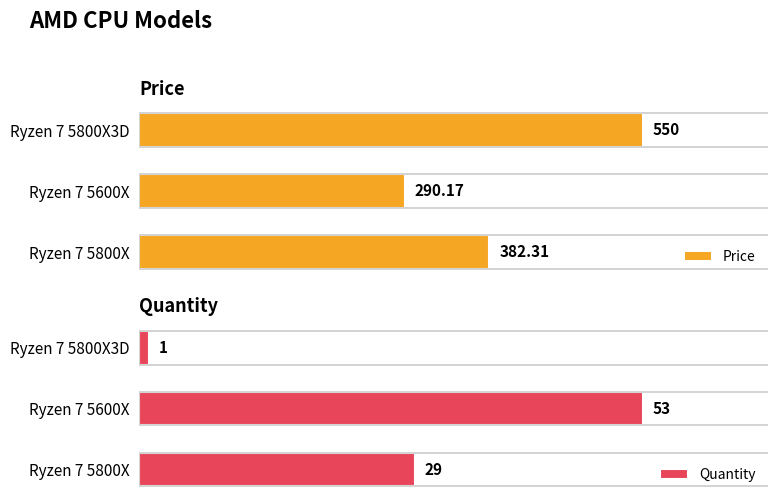

Which category has the highest value in the Quantity series?

Ryzen 7 5600X